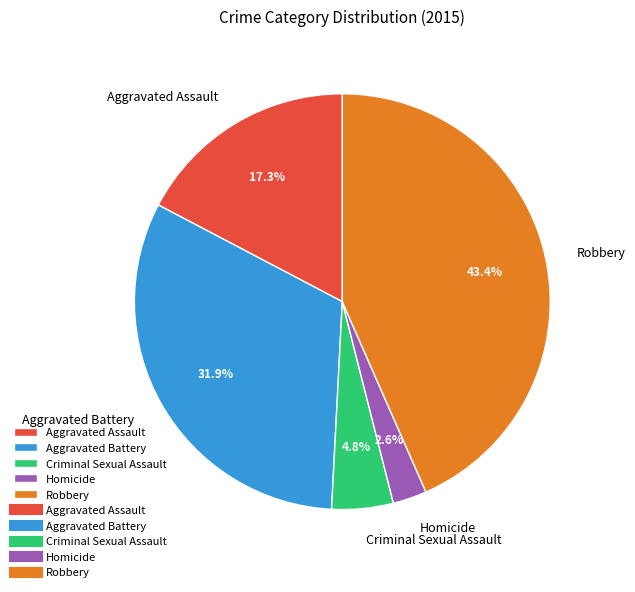

How many segments does this pie chart have?

5